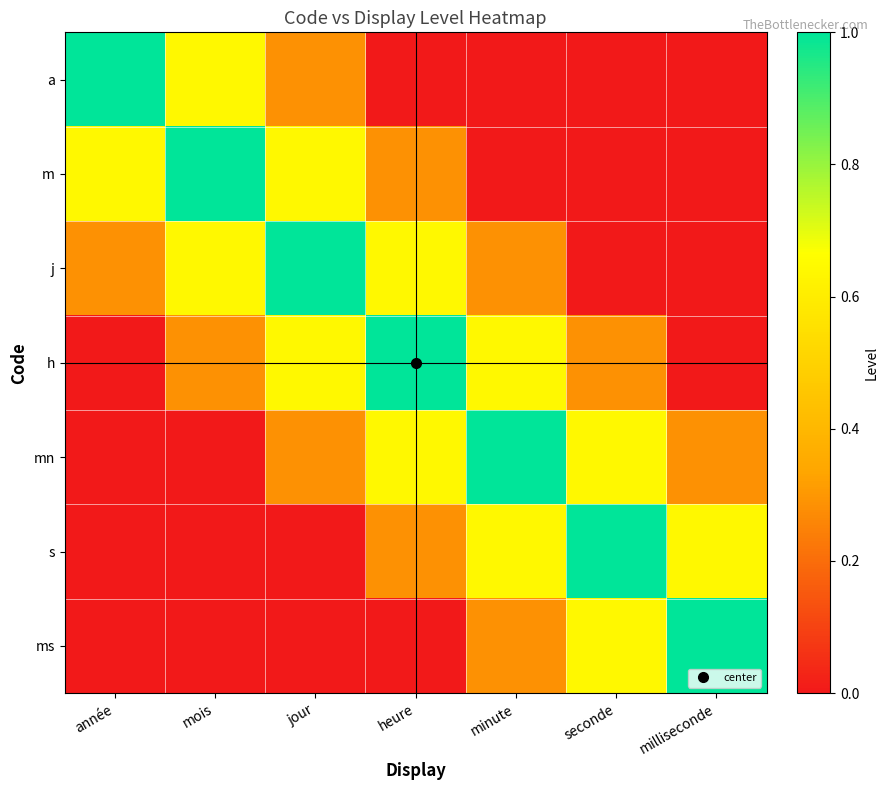

Reading left to right, transcribe all the data shown in this chart.

a: année=1.0	mois=0.6	jour=0.3	heure=0.0	minute=0.0	seconde=0.0	milliseconde=0.0
m: année=0.6	mois=1.0	jour=0.6	heure=0.3	minute=0.0	seconde=0.0	milliseconde=0.0
j: année=0.3	mois=0.6	jour=1.0	heure=0.6	minute=0.3	seconde=0.0	milliseconde=0.0
h: année=0.0	mois=0.3	jour=0.6	heure=1.0	minute=0.6	seconde=0.3	milliseconde=0.0
mn: année=0.0	mois=0.0	jour=0.3	heure=0.6	minute=1.0	seconde=0.6	milliseconde=0.3
s: année=0.0	mois=0.0	jour=0.0	heure=0.3	minute=0.6	seconde=1.0	milliseconde=0.6
ms: année=0.0	mois=0.0	jour=0.0	heure=0.0	minute=0.3	seconde=0.6	milliseconde=1.0